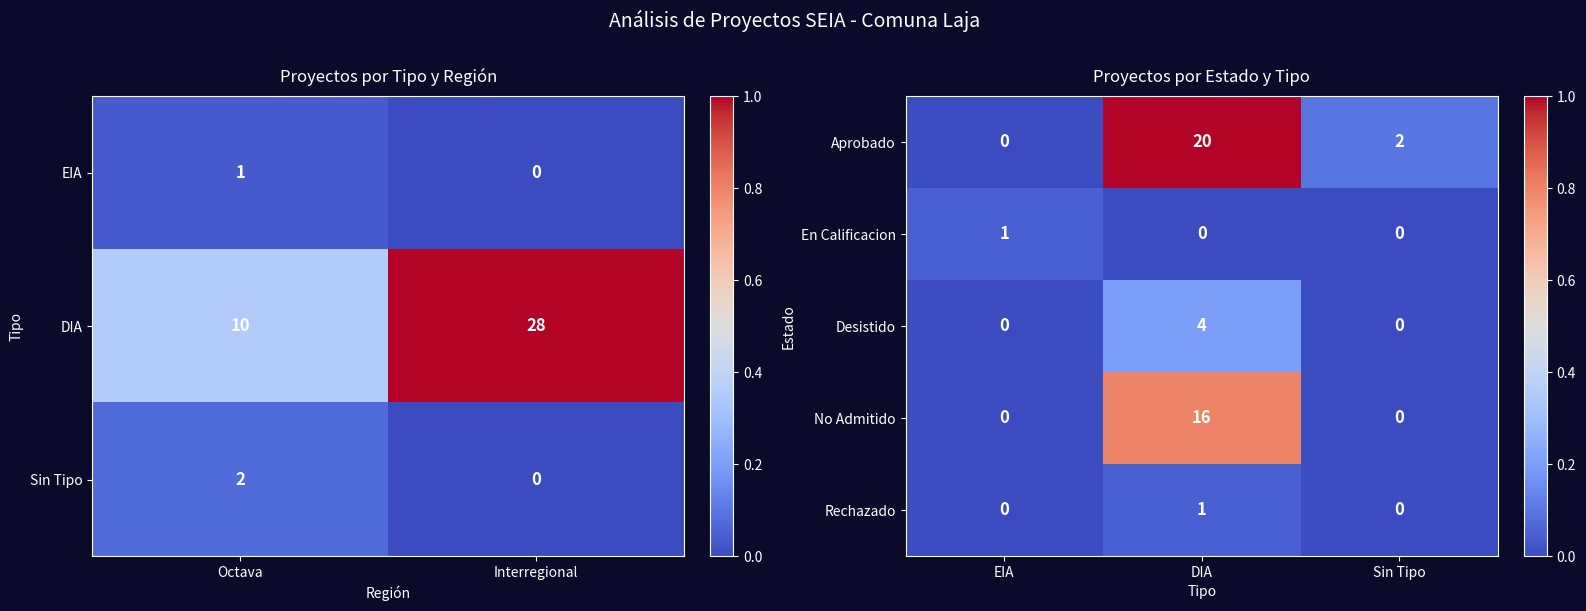

How many En Calificacion values are between 0 and 1?

3